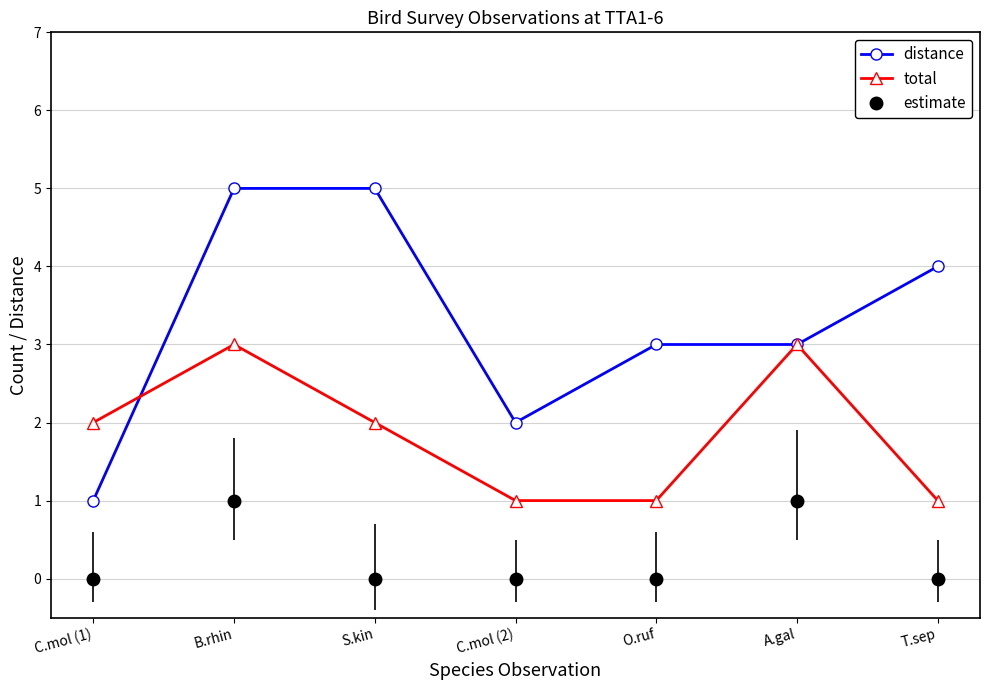

Does the chart display data point markers on the line(s)?

Yes